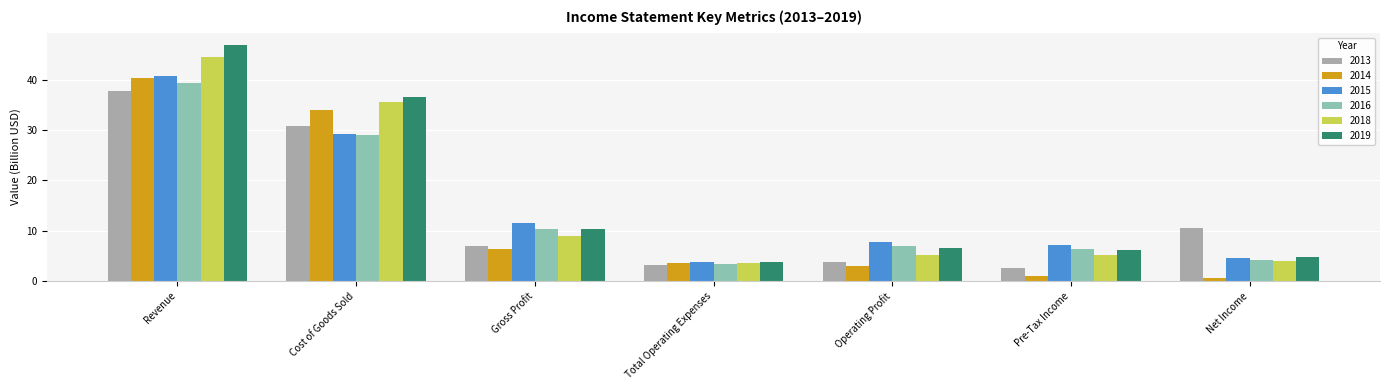

How many data points does each series have?

7